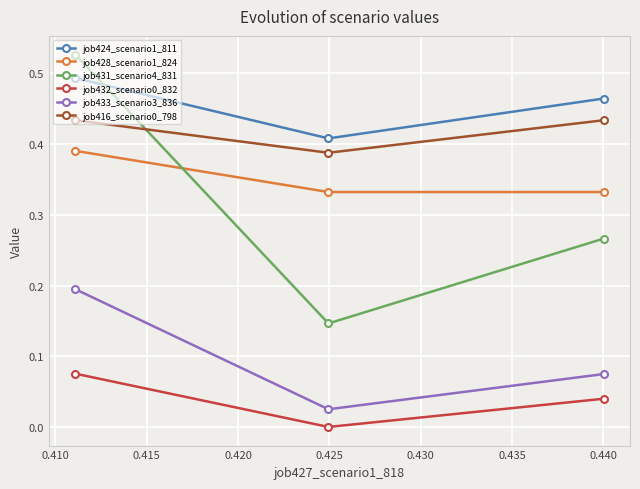

Which series has the widest spread of values?

job431_scenario4_831